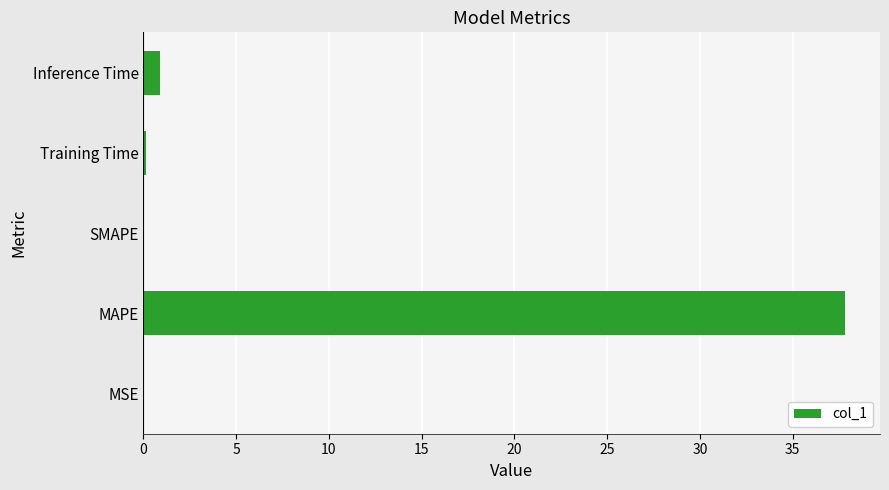

Count the number of data series in this chart.

1